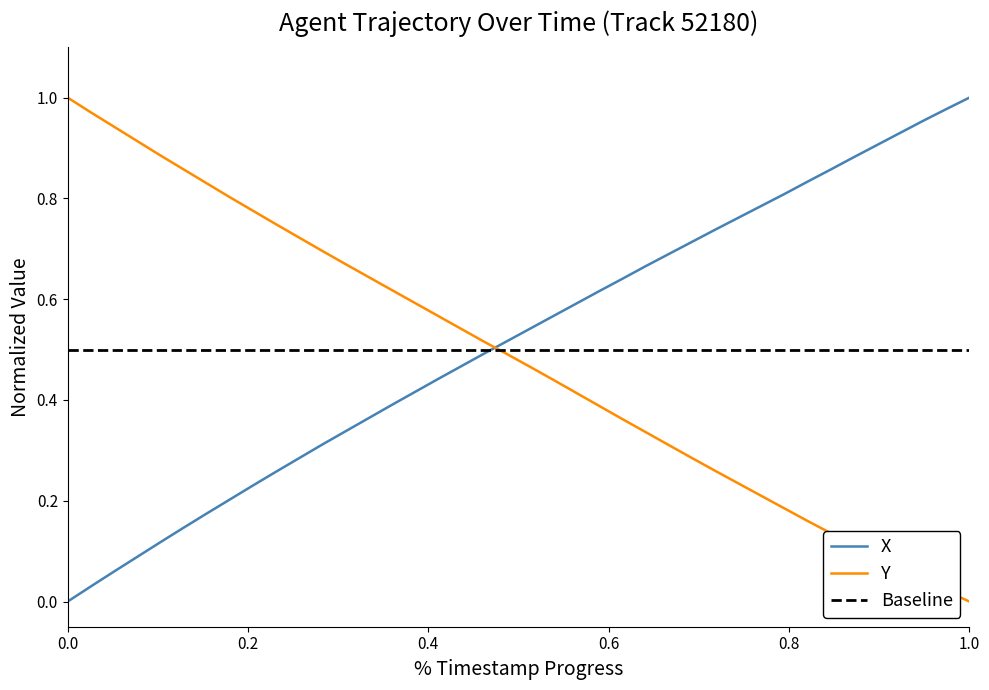

True or false: Y has more than 2 interior local peaks.

False